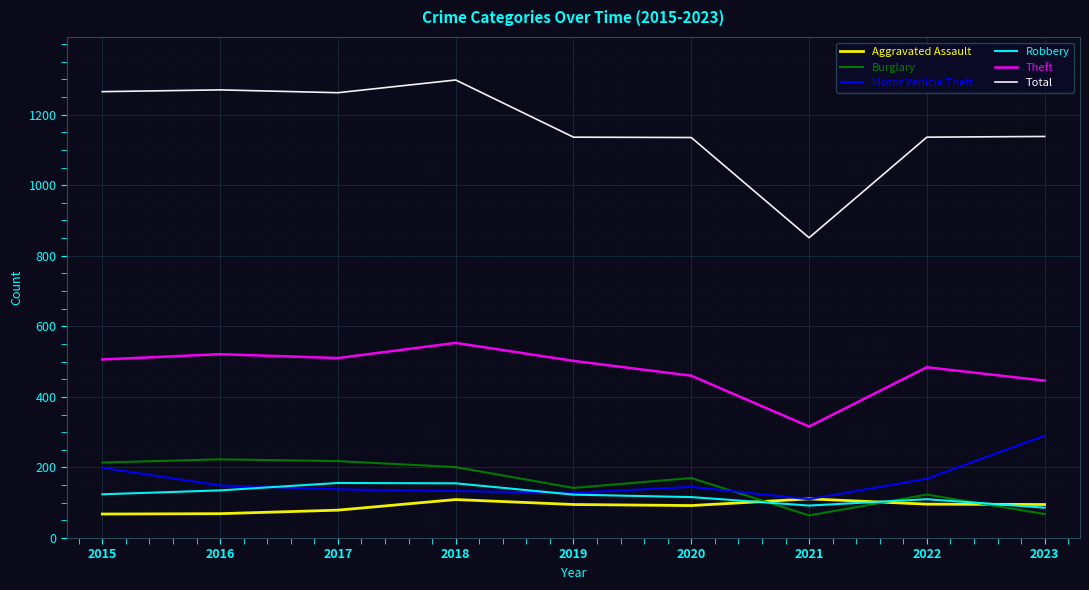

What are all the series names shown in the legend?

Aggravated Assault, Burglary, Motor Vehicle Theft, Robbery, Theft, Total